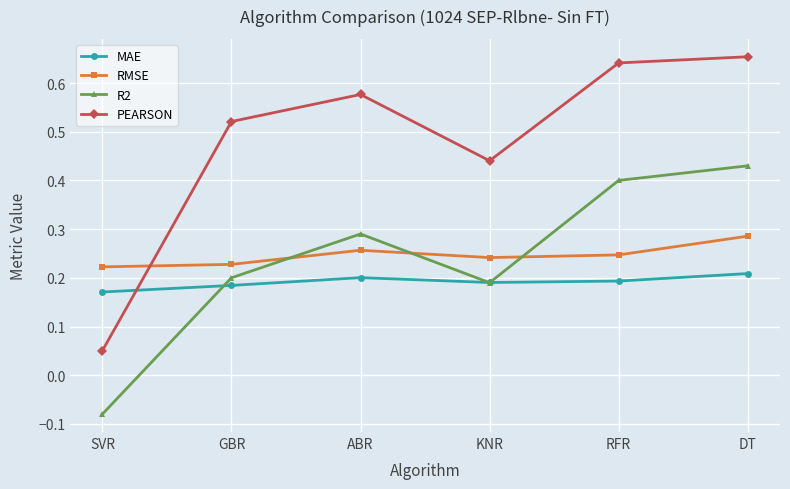

What position from the right is DT?

1